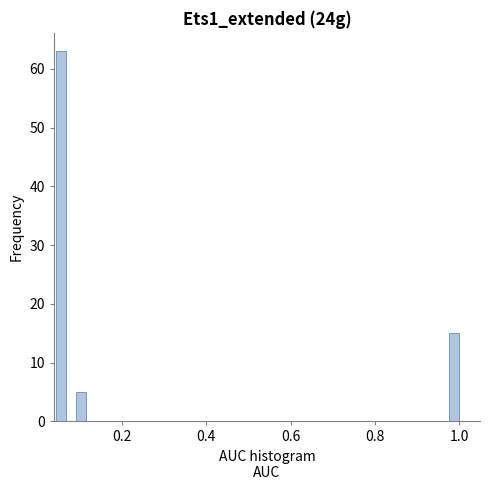

Around what value on the x-axis is the tallest bar? Give the approximate position of its centre, as read against the axis.

0.06